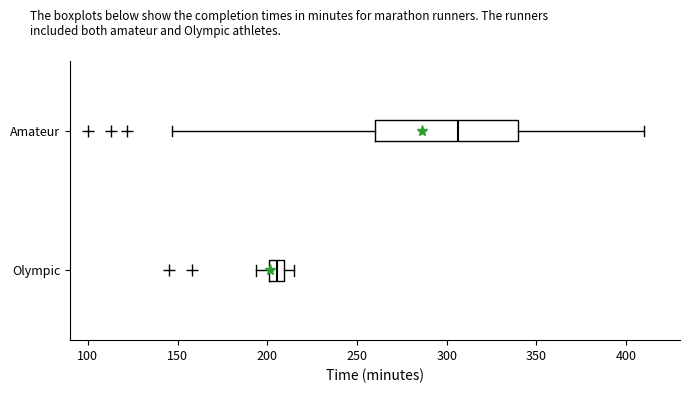

Where does the median line of the box for Olympic sit on the x-axis? The values are not printed on the chart, so give them approximately, as read against the axis.

205